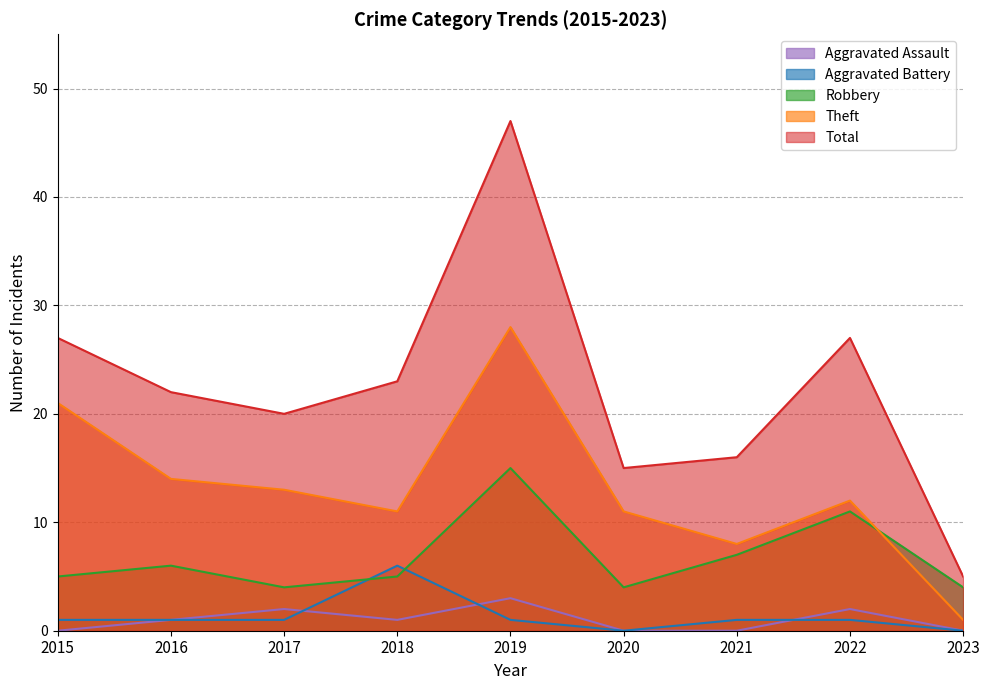

Reading left to right, extract all data points from this chart.

Robbery: 2015=5	2016=6	2017=4	2018=5	2019=15	2020=4	2021=7	2022=11	2023=4
Theft: 2015=21	2016=14	2017=13	2018=11	2019=28	2020=11	2021=8	2022=12	2023=1
Aggravated Battery: 2015=1	2016=1	2017=1	2018=6	2019=1	2020=0	2021=1	2022=1	2023=0
Aggravated Assault: 2015=0	2016=1	2017=2	2018=1	2019=3	2020=0	2021=0	2022=2	2023=0
Total: 2015=27	2016=22	2017=20	2018=23	2019=47	2020=15	2021=16	2022=27	2023=5